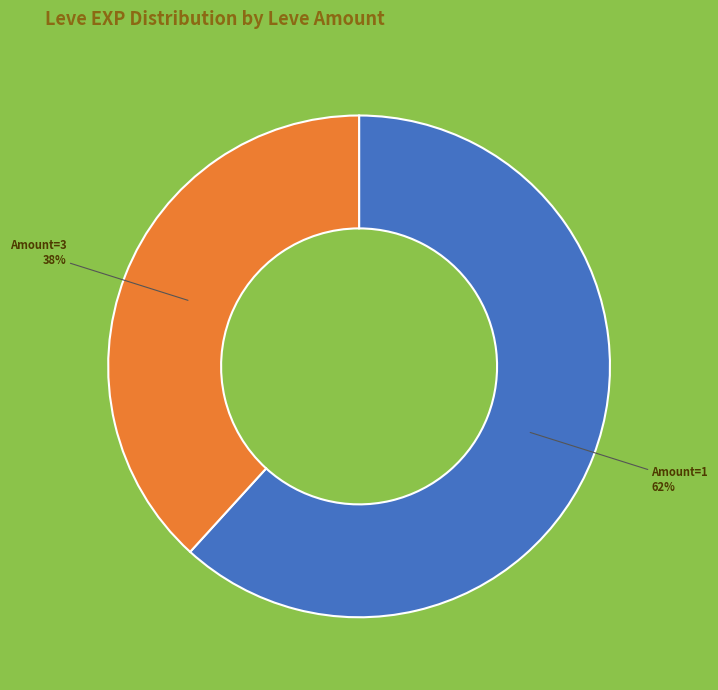

Is there a majority slice in this chart?

Yes